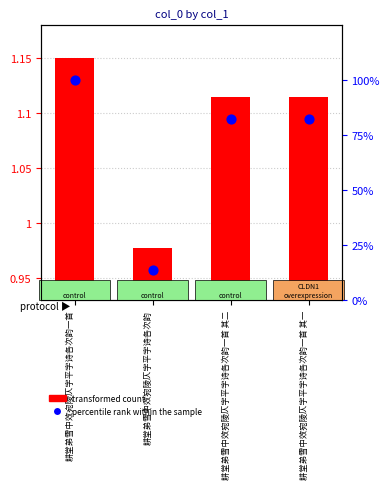

Is the value of percentile rank within the sample at 耕堂弟雪中效宛陵仄字平字诗各次韵一首 其二 greater than the value of transformed count at 耕堂弟雪中效宛陵仄字平字诗各次韵?

No